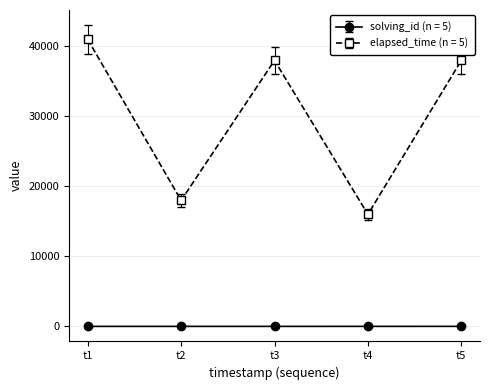

The value of elapsed_time (n = 5) at t5 is 56470. True or false?

False